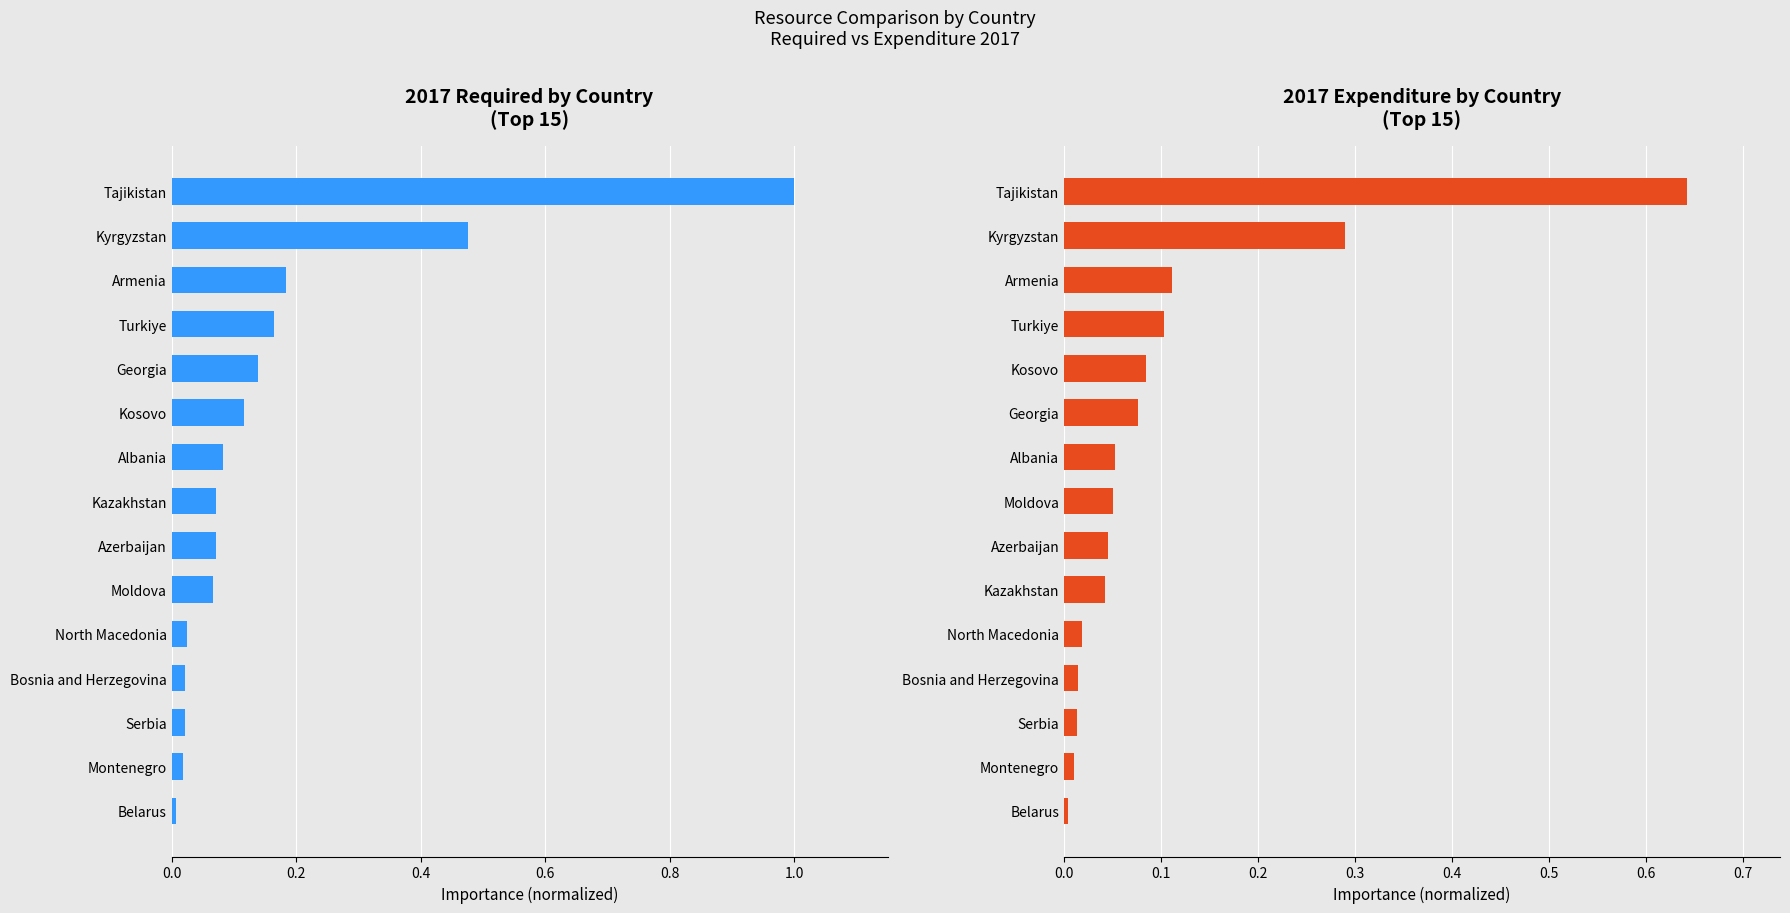

The value of 2017 Expenditure at Moldova is 0.1. True or false?

True